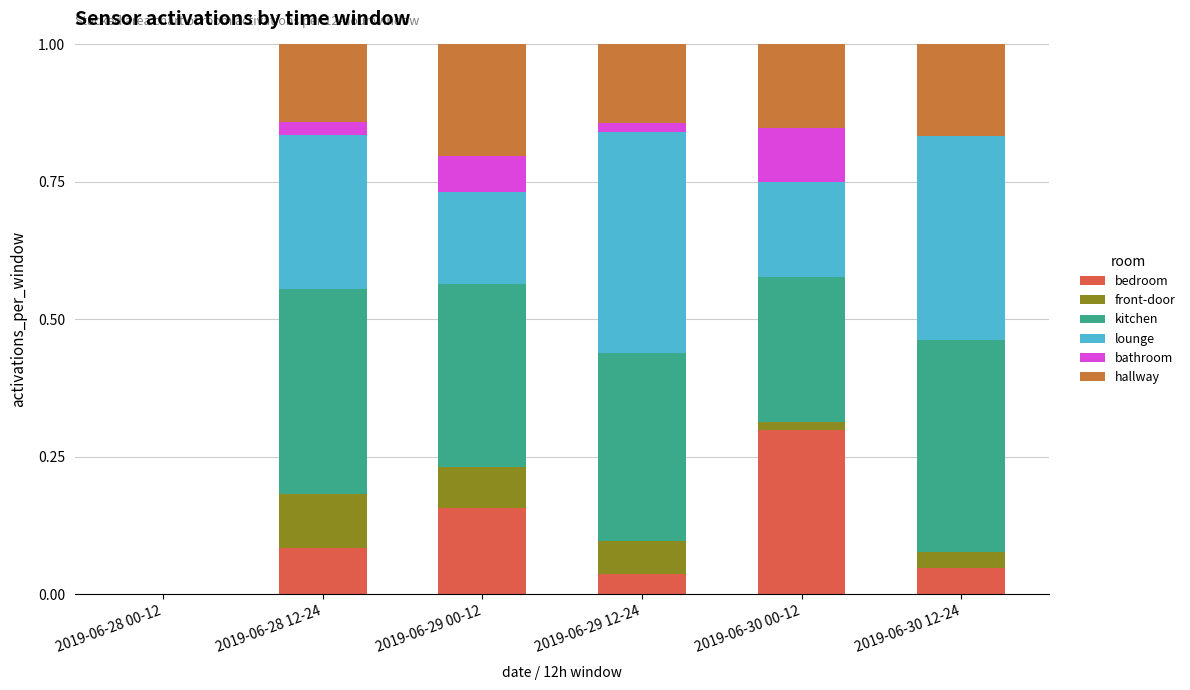

What is the total value across all series at 2019-06-29 00-12?

1.0